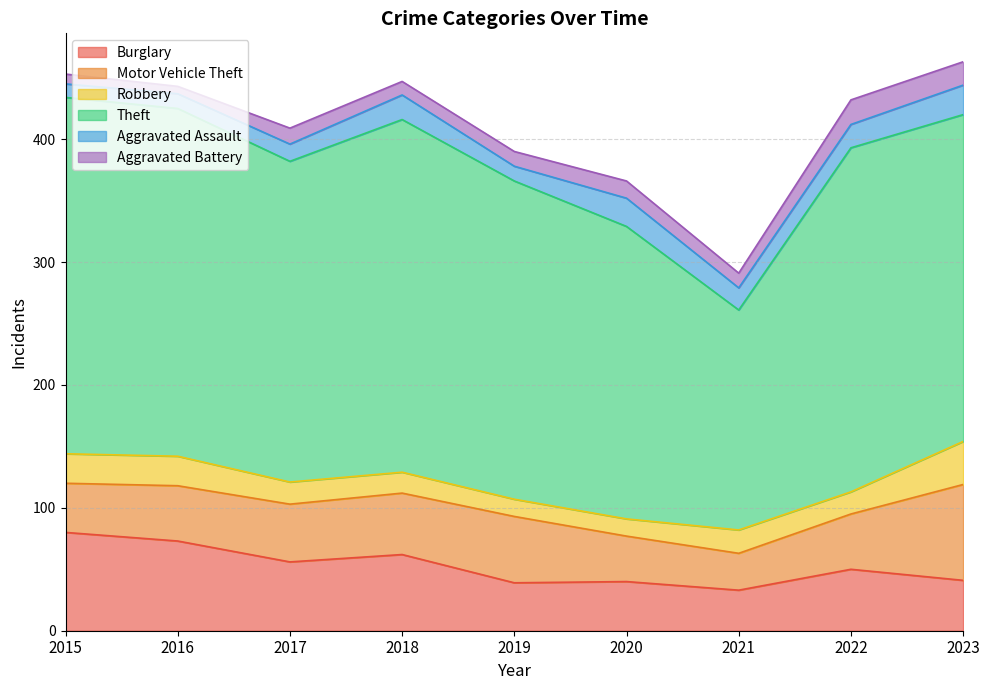

How many data points in Theft are less than 266?

4